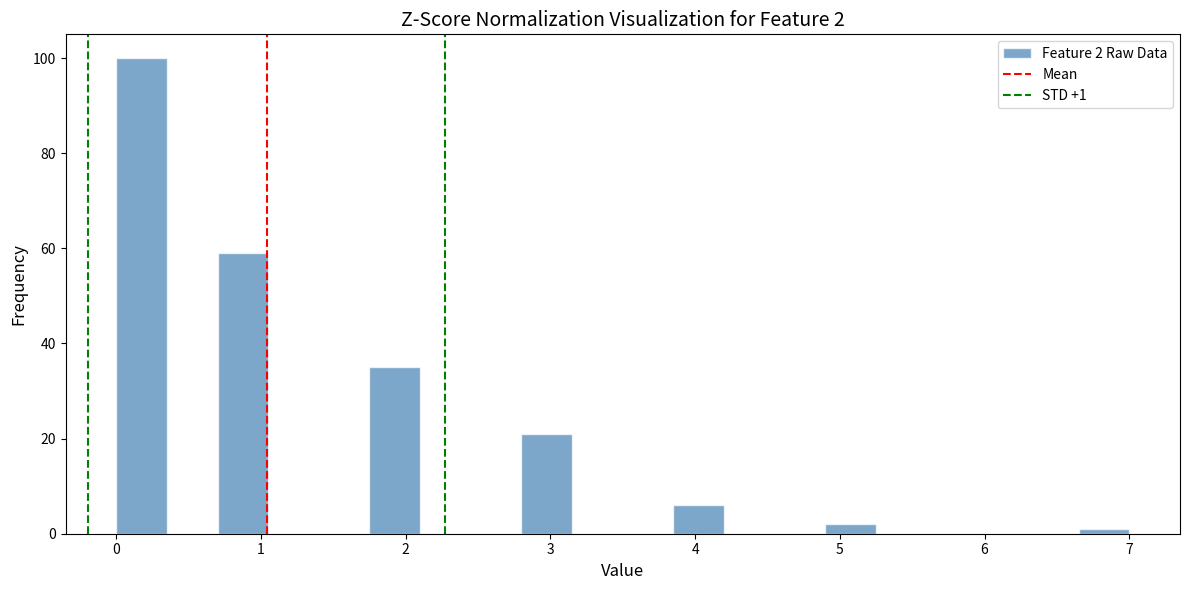

Read against the x-axis, roughly where is the centre of the tallest bar?

0.2